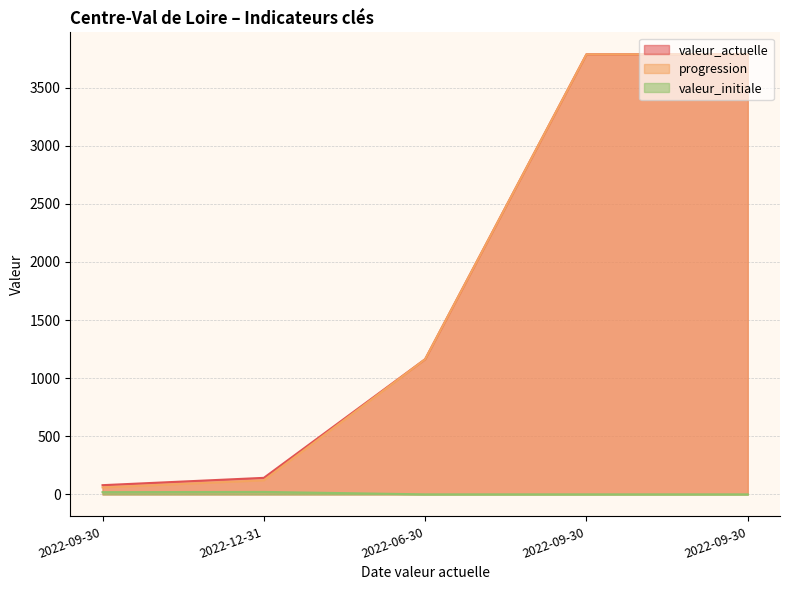

What is the difference between the maximum and minimum values in the valeur_initiale series?

21